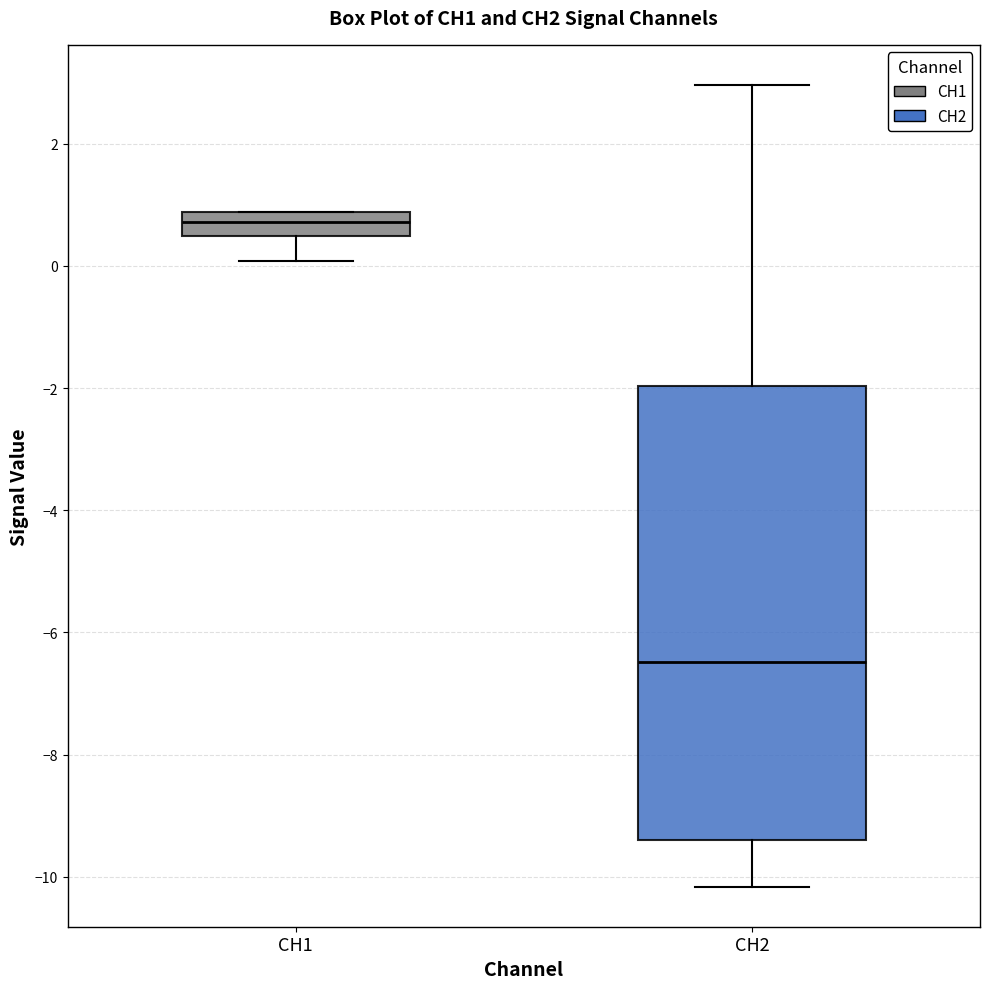

Where is the lower edge of the box for CH1 on the y-axis? The values are not printed on the chart, so give them approximately, as read against the axis.

0.4